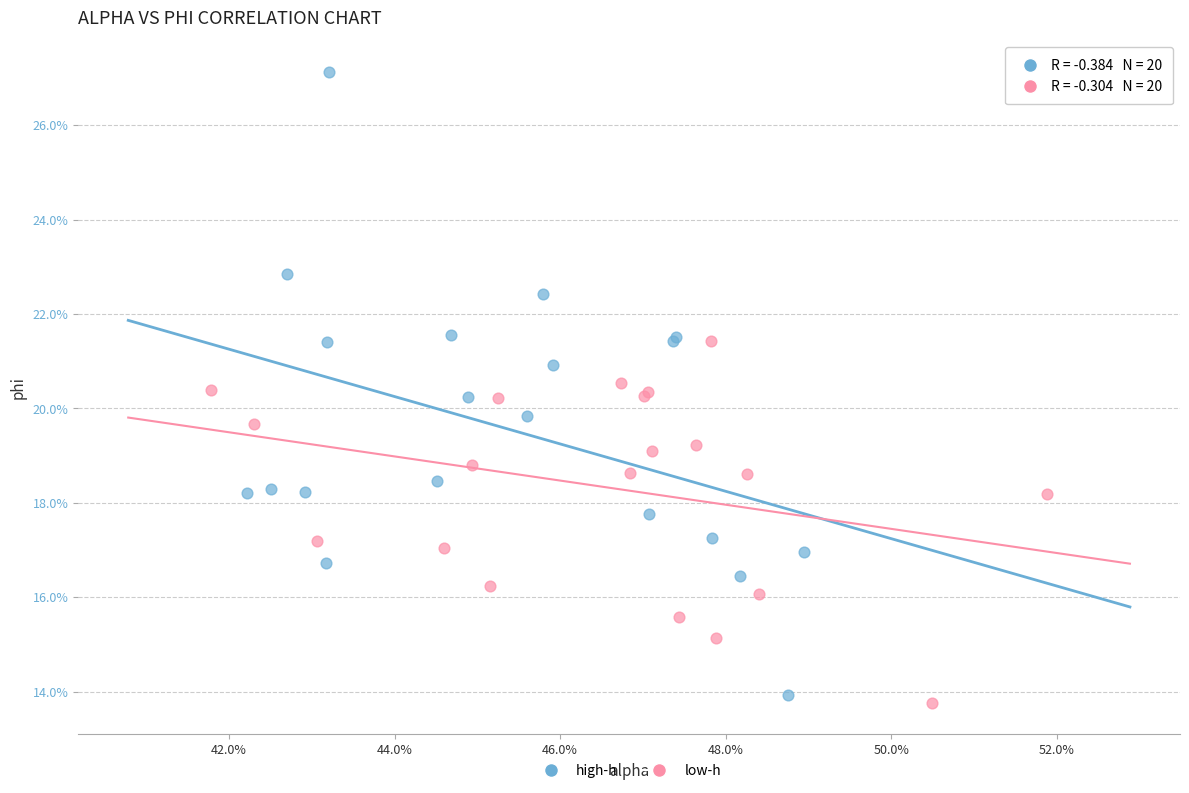

What are all the series names shown in the legend?

high-h, low-h